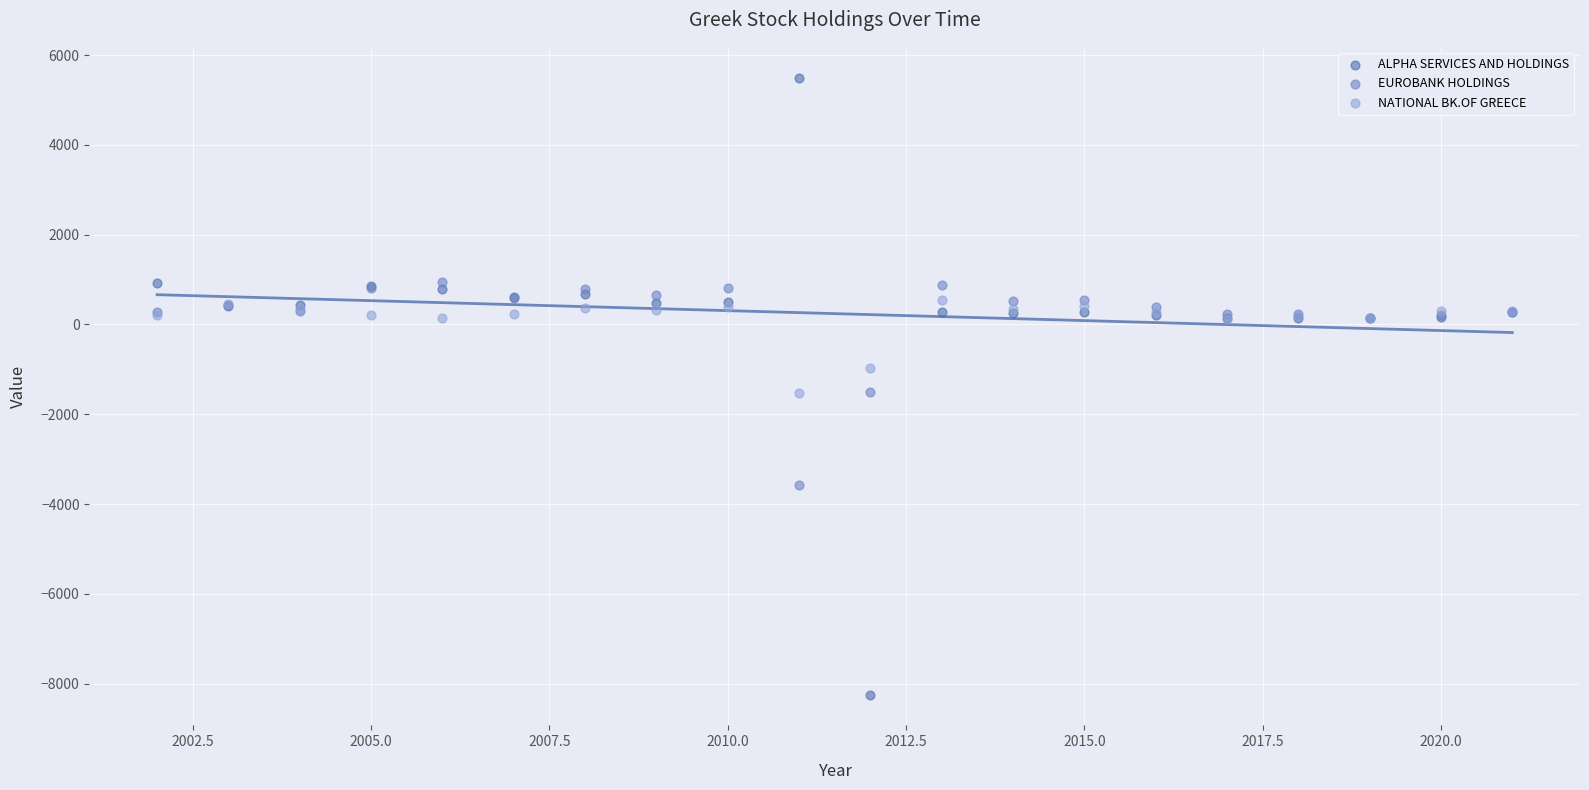

What are all the series names shown in the legend?

ALPHA SERVICES AND HOLDINGS, EUROBANK HOLDINGS, NATIONAL BK.OF GREECE